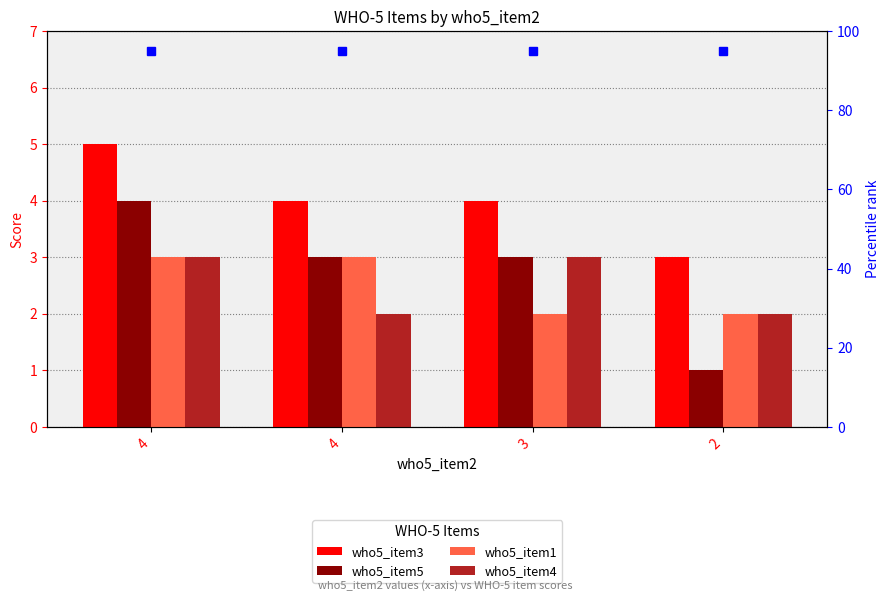

Reading right to left, transcribe all the data shown in this chart.

who5_item3: 2=3	3=4	4=4	4=5
who5_item5: 2=1	3=3	4=3	4=4
who5_item1: 2=2	3=2	4=3	4=3
who5_item4: 2=2	3=3	4=2	4=3